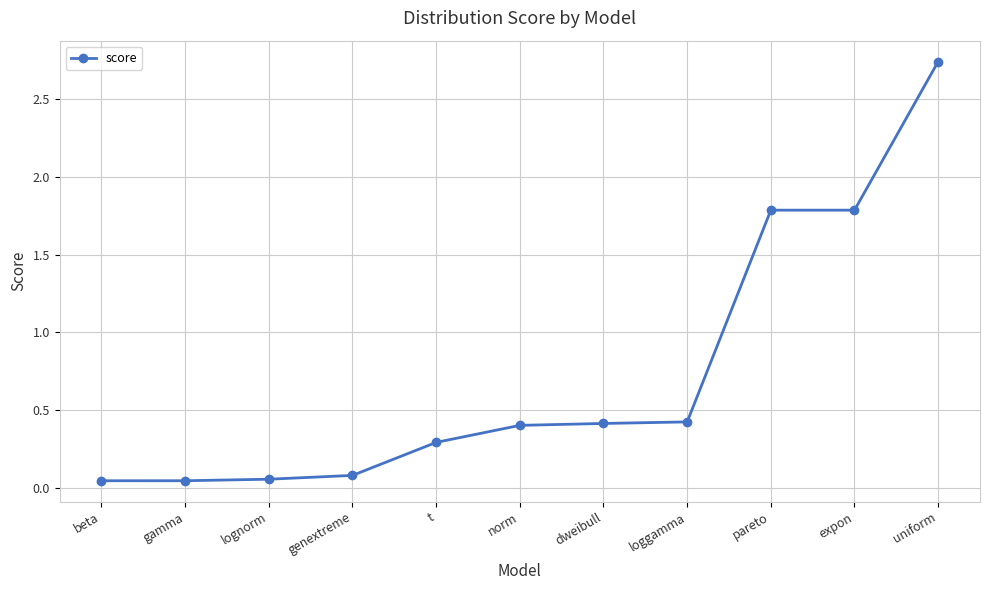

What is the average value?

0.7